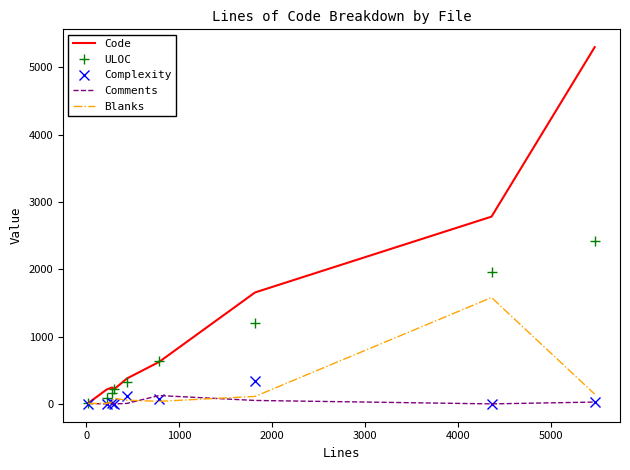

What is the highest value of the Complexity series?

346